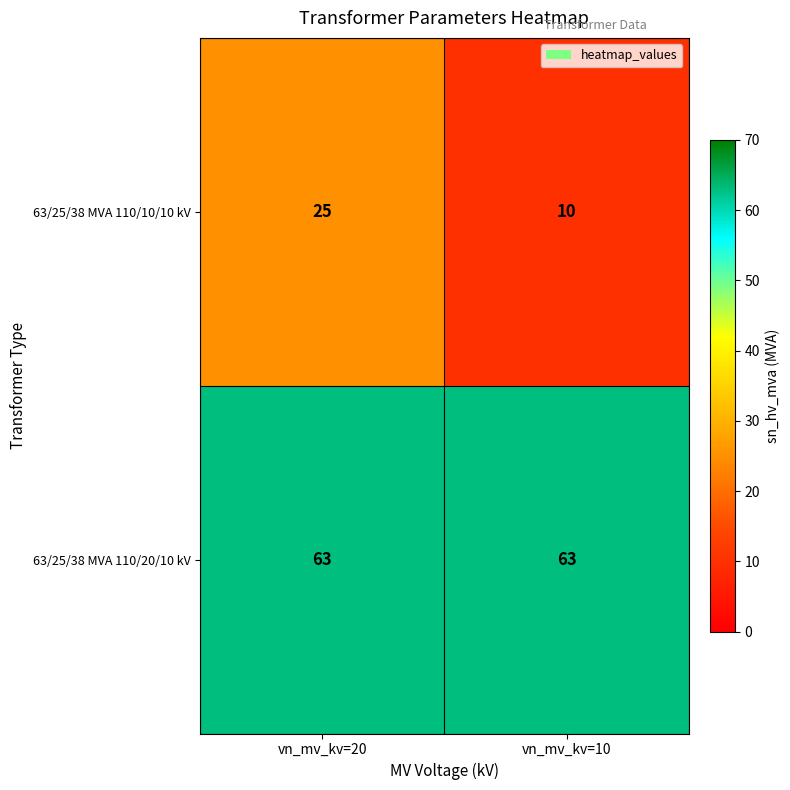

Rank the series by their average value, from lowest to highest.

63/25/38 MVA 110/10/10 kV, 63/25/38 MVA 110/20/10 kV